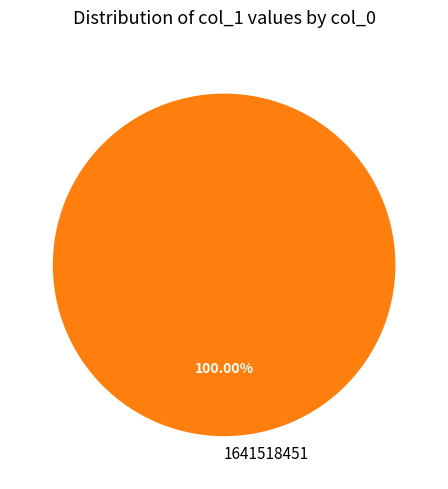

Rank the categories by value from lowest to highest.

1641518451